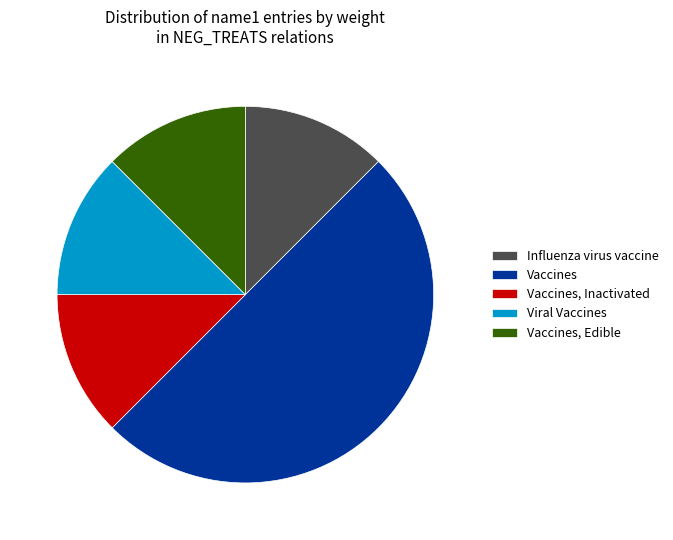

Is Influenza virus vaccine the majority of the pie?

No